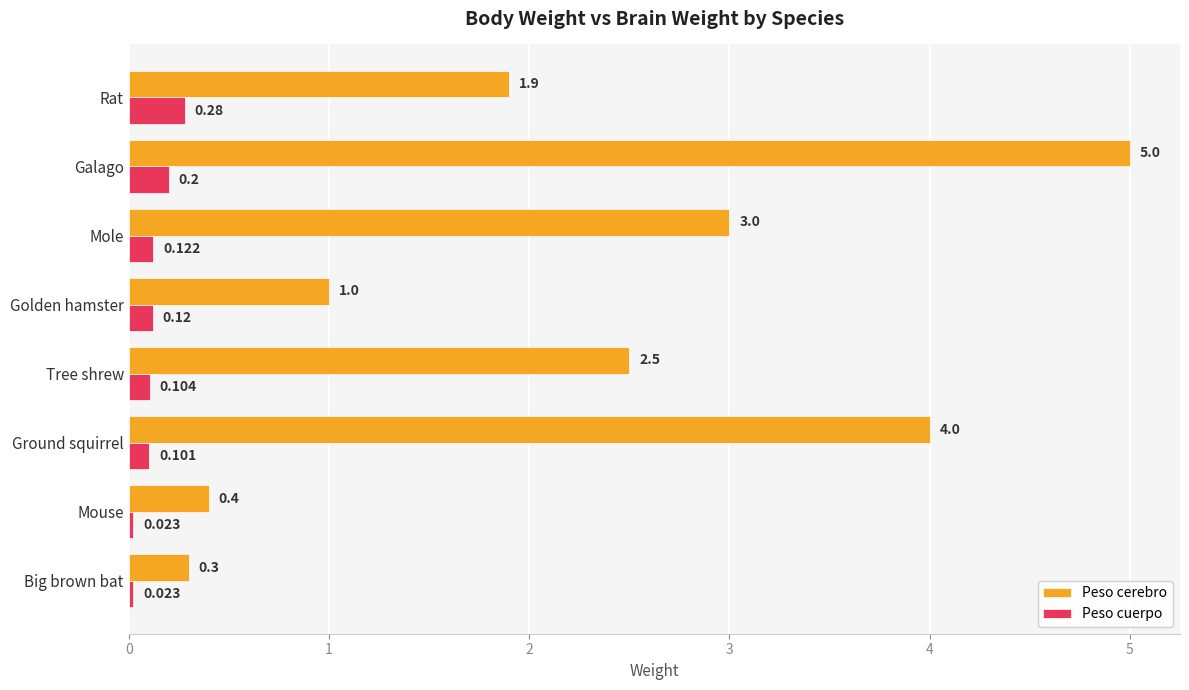

Is the value of Peso cerebro at Tree shrew greater than the value of Peso cuerpo at Rat?

Yes